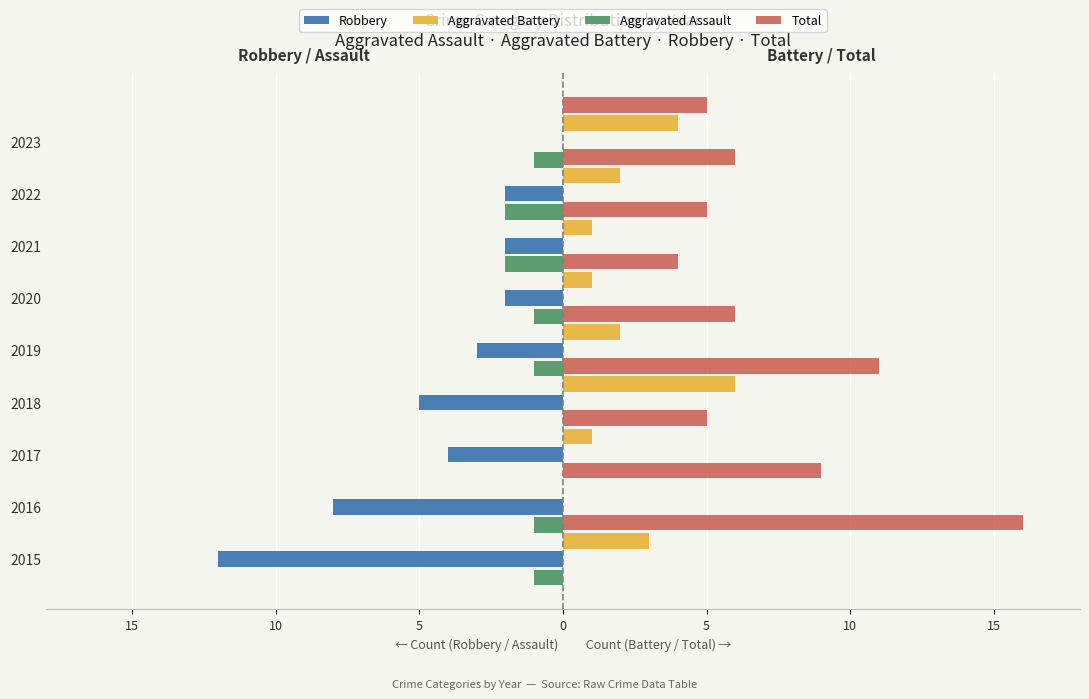

What are all the series names shown in the legend?

Robbery, Aggravated Battery, Aggravated Assault, Total